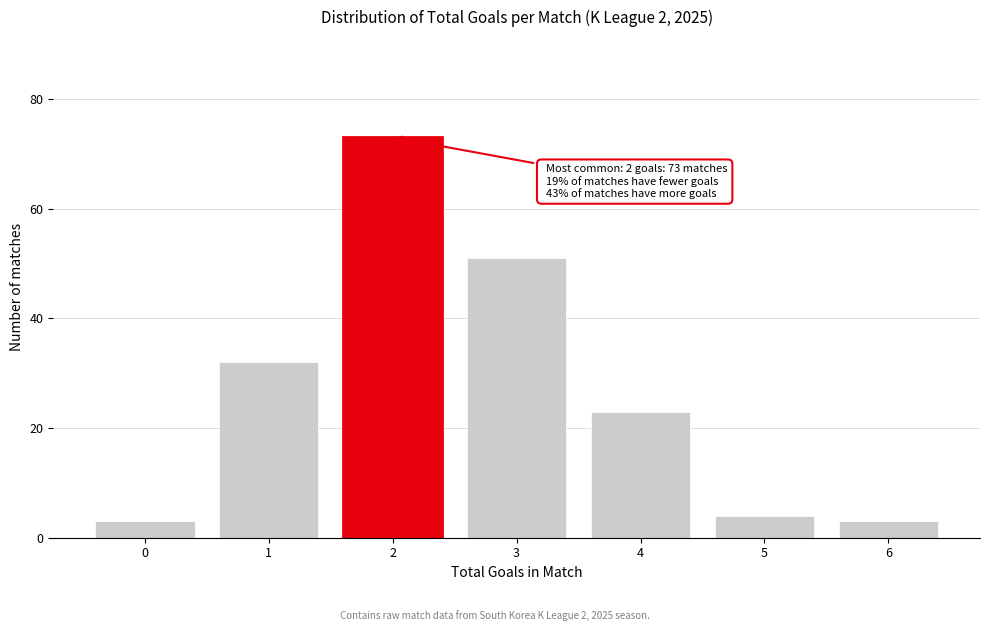

Reading right to left, transcribe all the data shown in this chart.

6=3	5=4	4=23	3=51	2=73	1=32	0=3